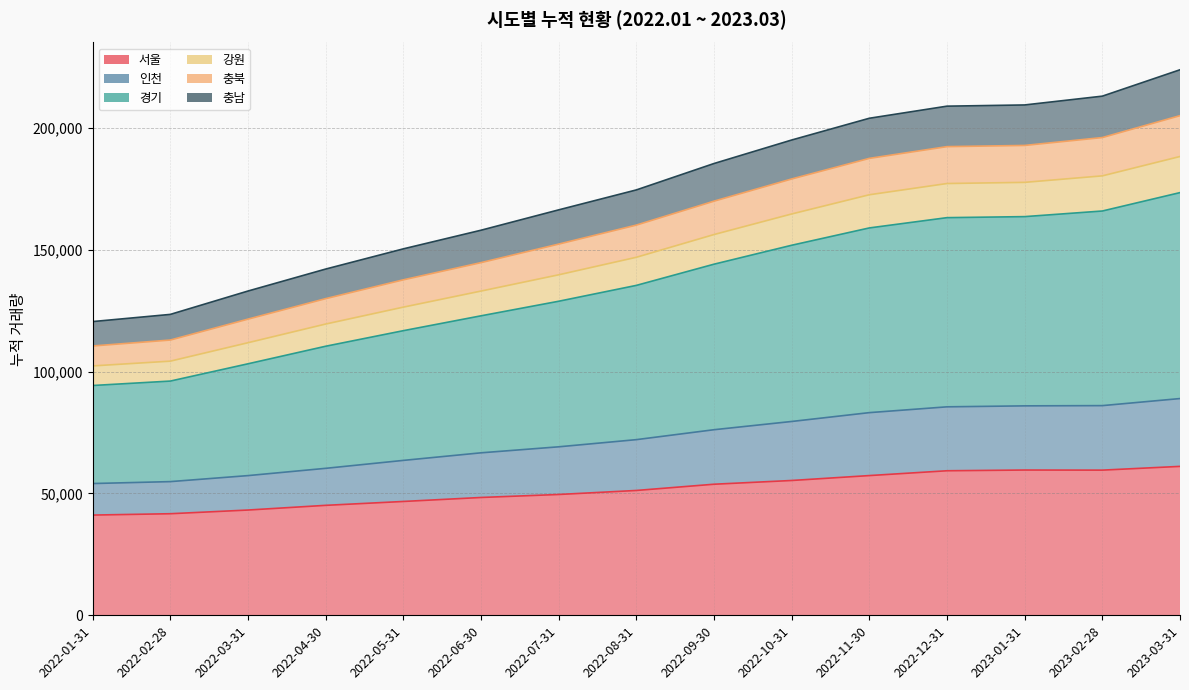

What is the label of the 10th point from the right?

2022-06-30